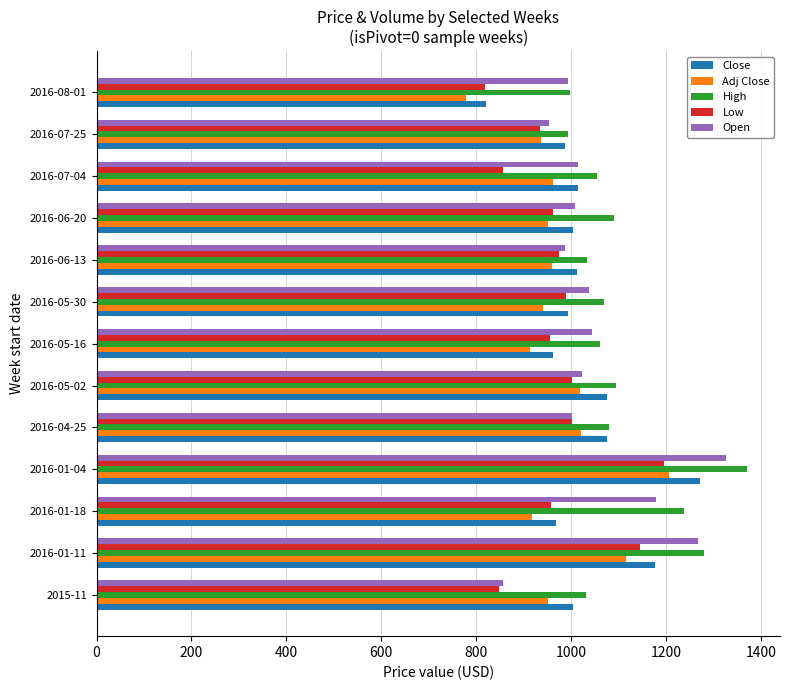

What is the spread (max minus min) of values at 2016-07-04?

197.4